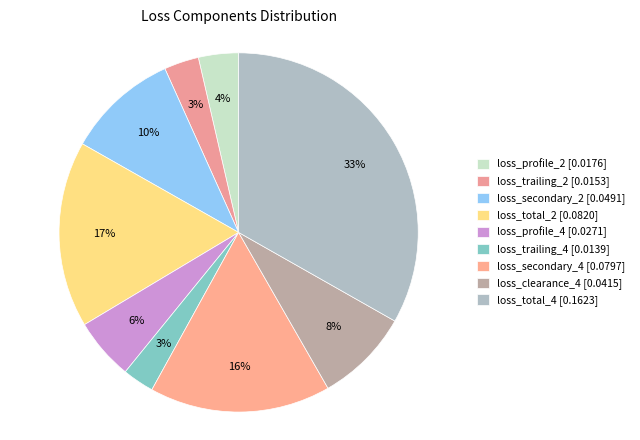

What percentage do loss_clearance_4 and loss_trailing_4 together represent?

11.3%